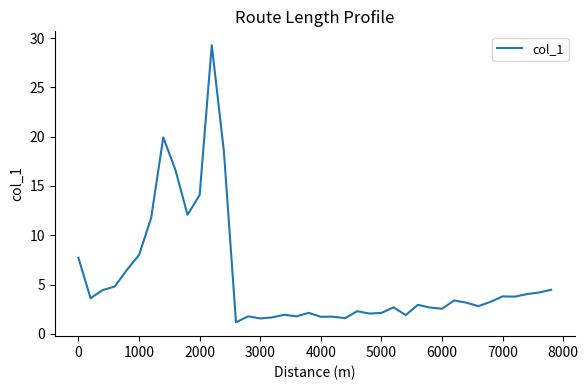

Count the number of data series in this chart.

1